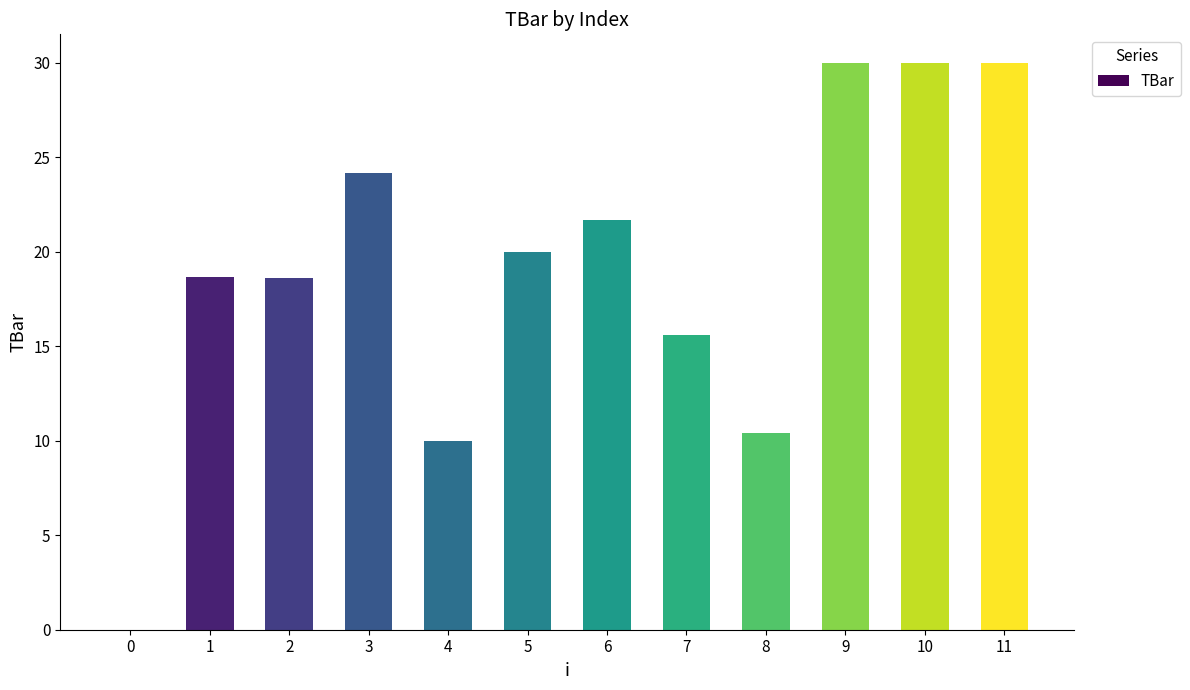

Is it true that the value at 1 is 18.7?

True